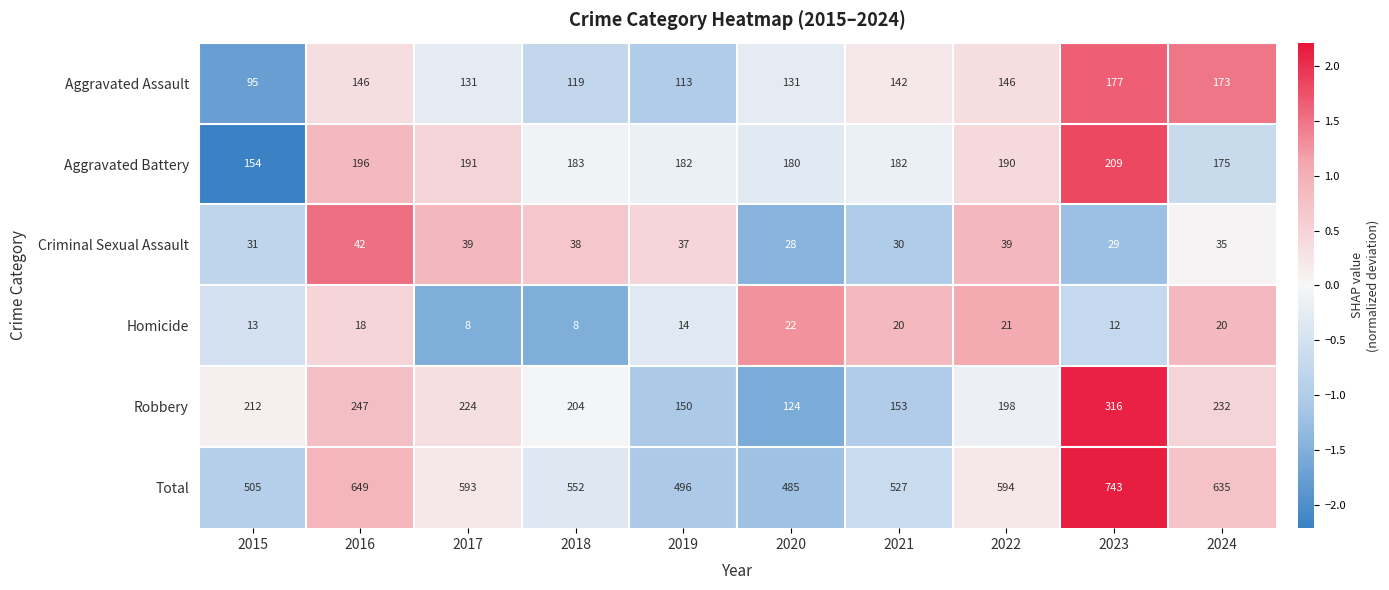

The Total series shows 505 at 2015. True or false?

True